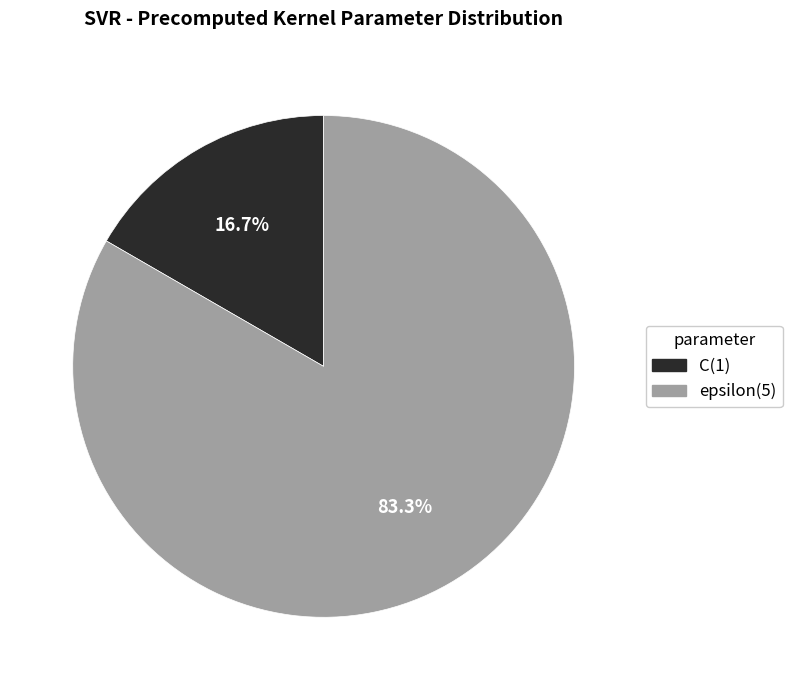

How many slices are in this pie chart?

2